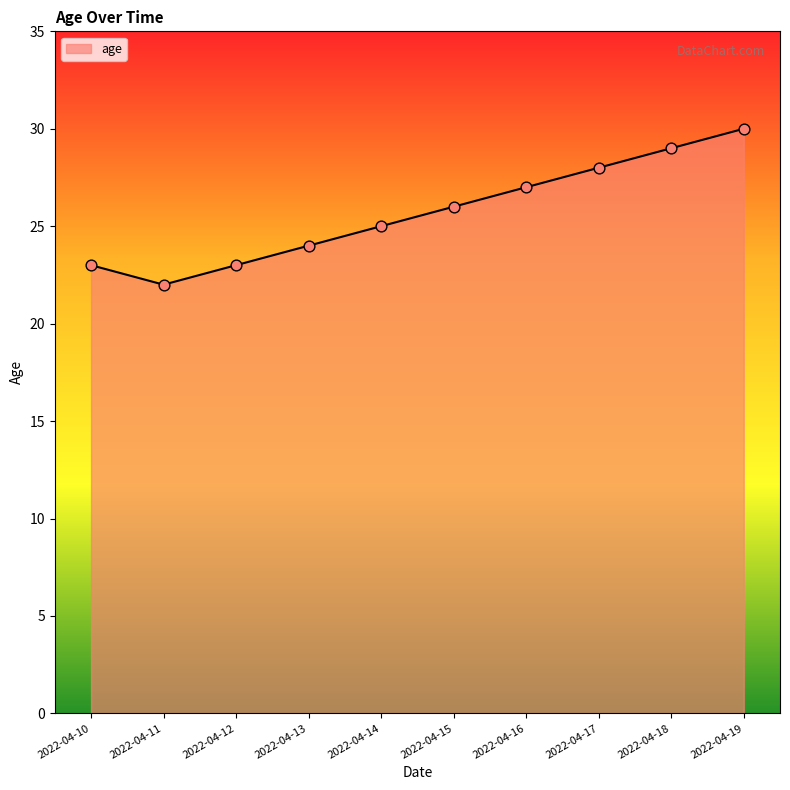

Approximately how many times larger is the value at 2022-04-19 compared to 2022-04-17?

1.1